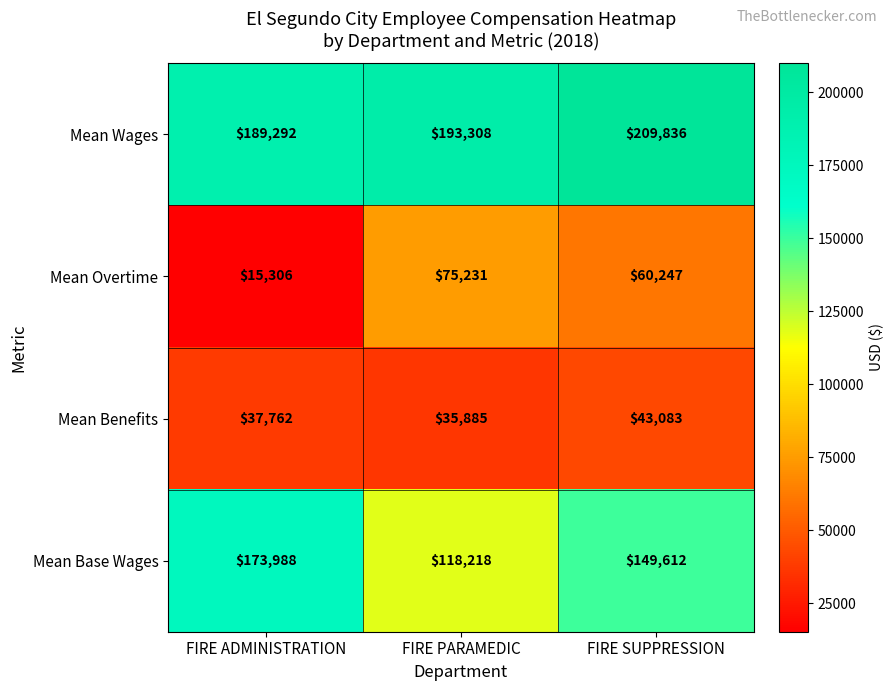

Which series has the widest spread of values?

Mean Overtime